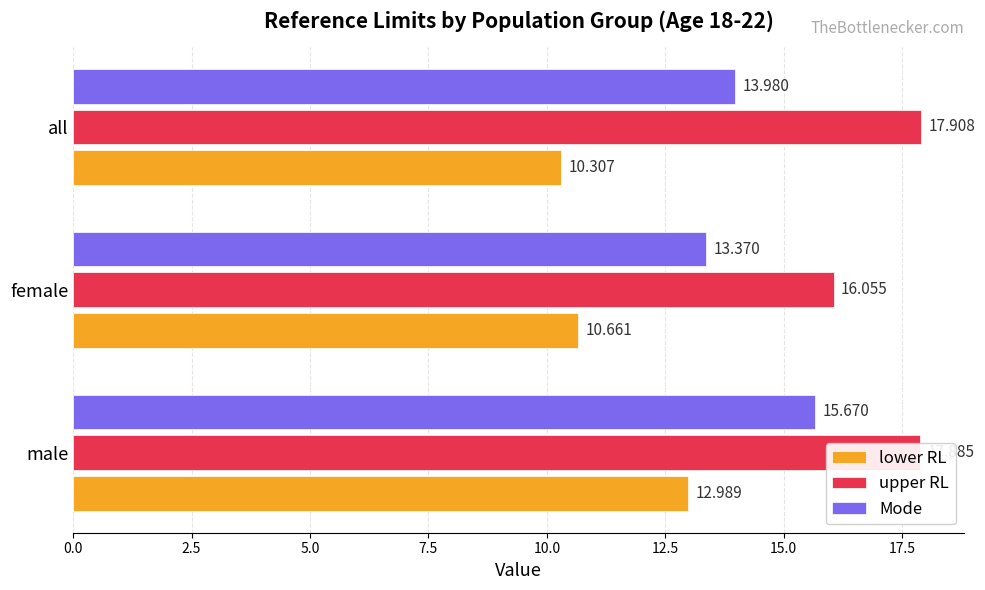

Which category has the lowest value across all series?

all